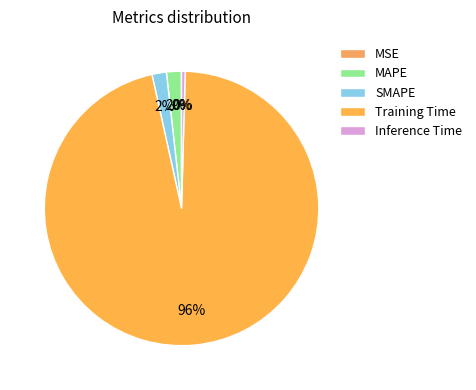

Rank the categories by value from highest to lowest.

Training Time, MAPE, SMAPE, Inference Time, MSE